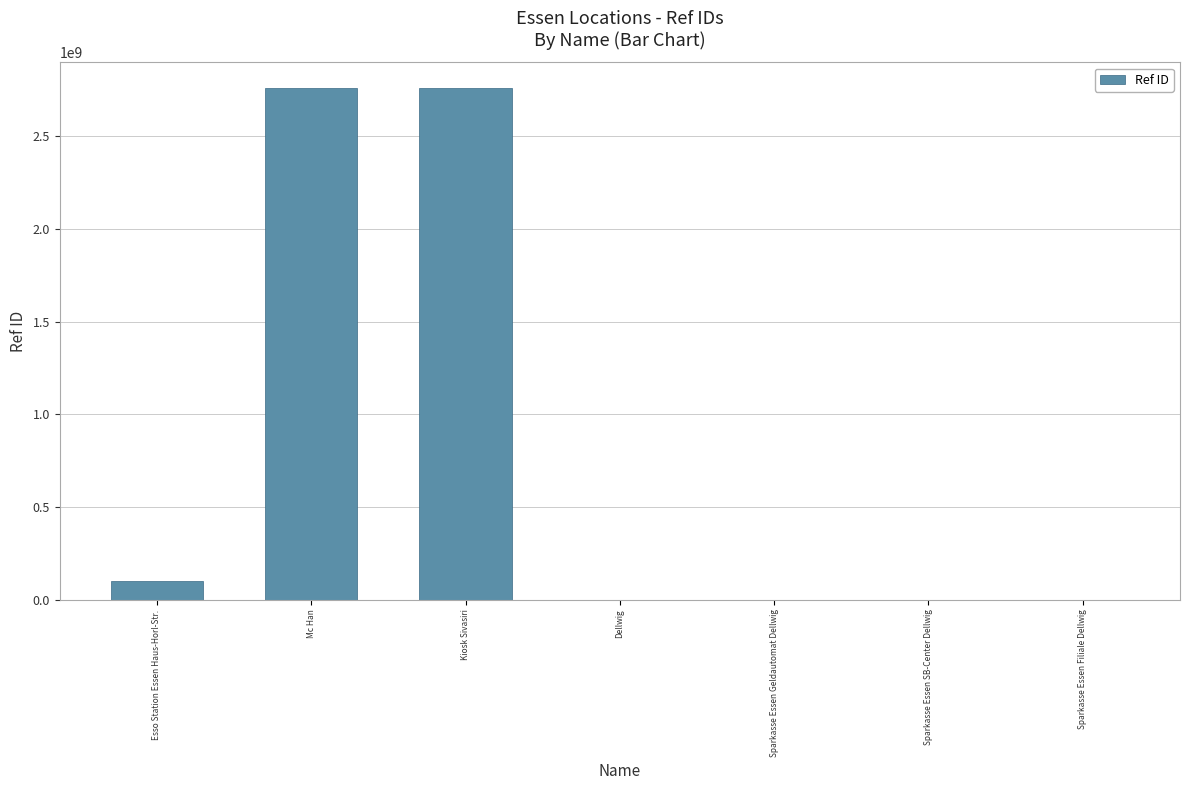

What is the sum of the values at Mc Han and Esso Station Essen Haus-Horl-Str.?

2861065950